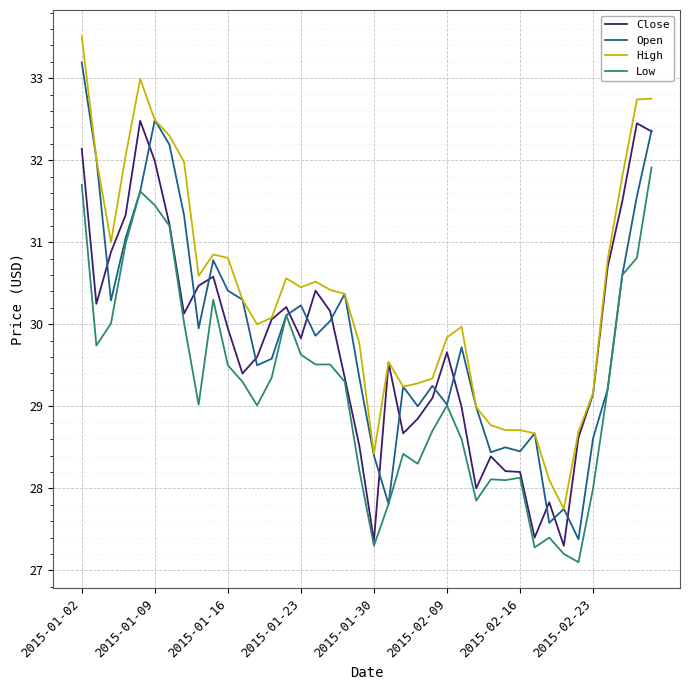

What is the highest value of the Low series?

31.9